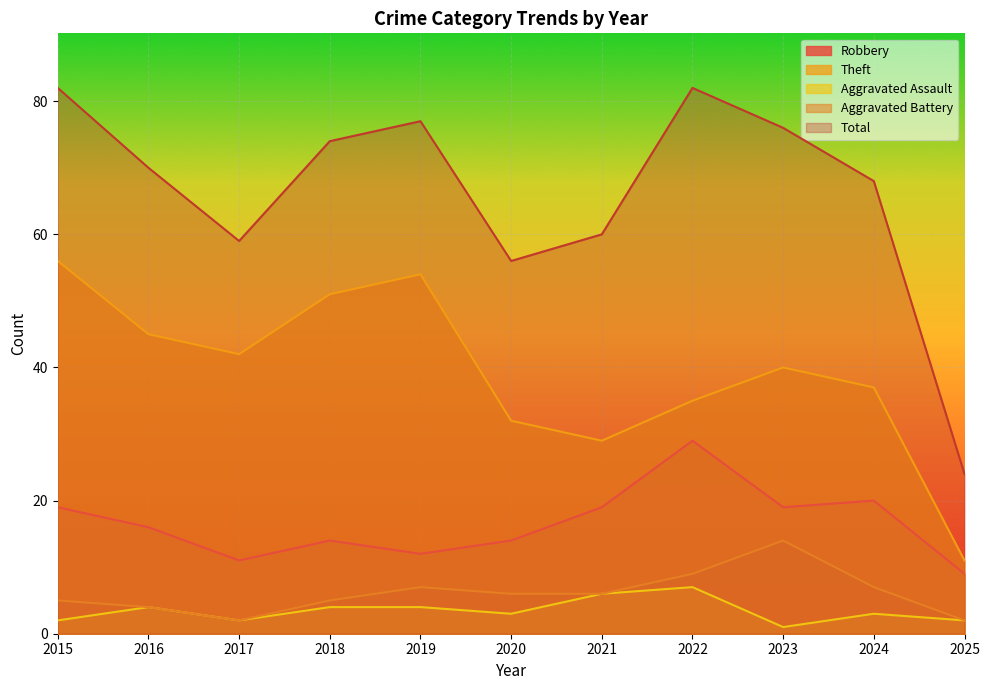

Which series has the largest total across all categories?

Total